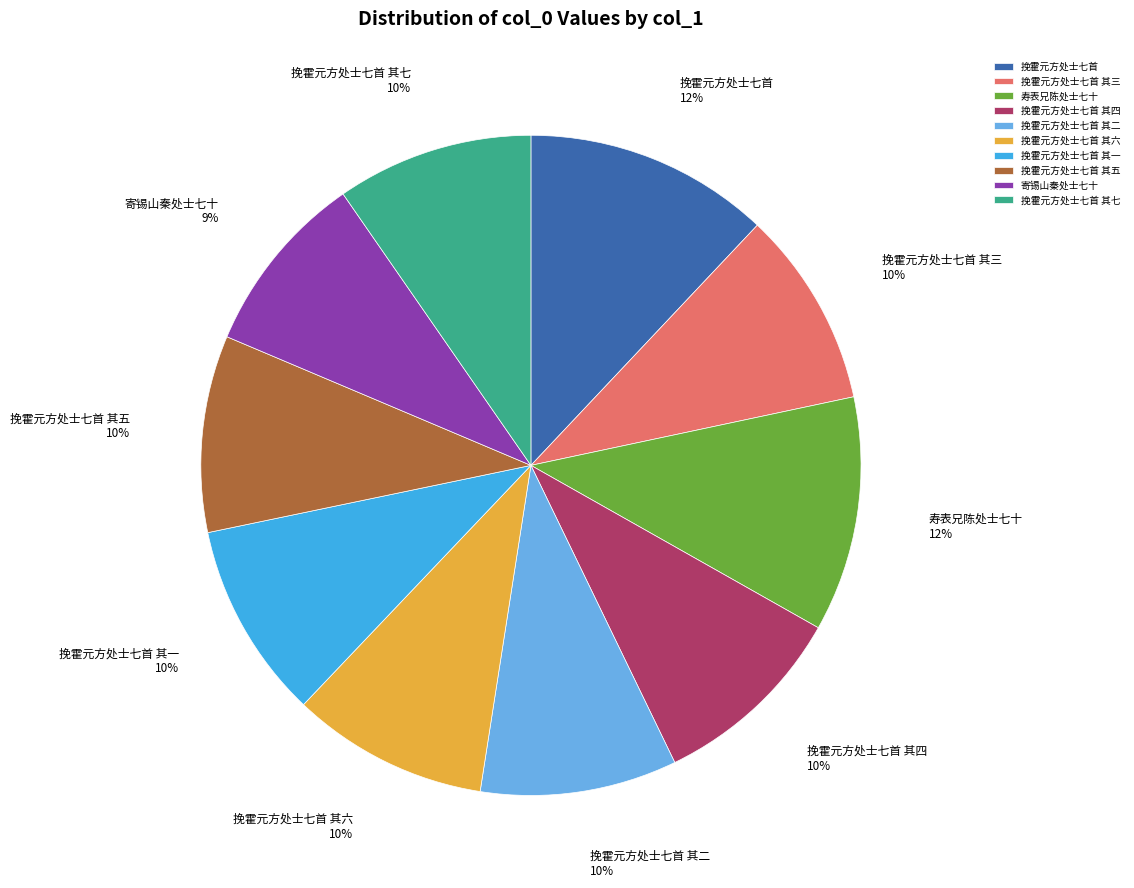

Is there a majority slice in this chart?

No